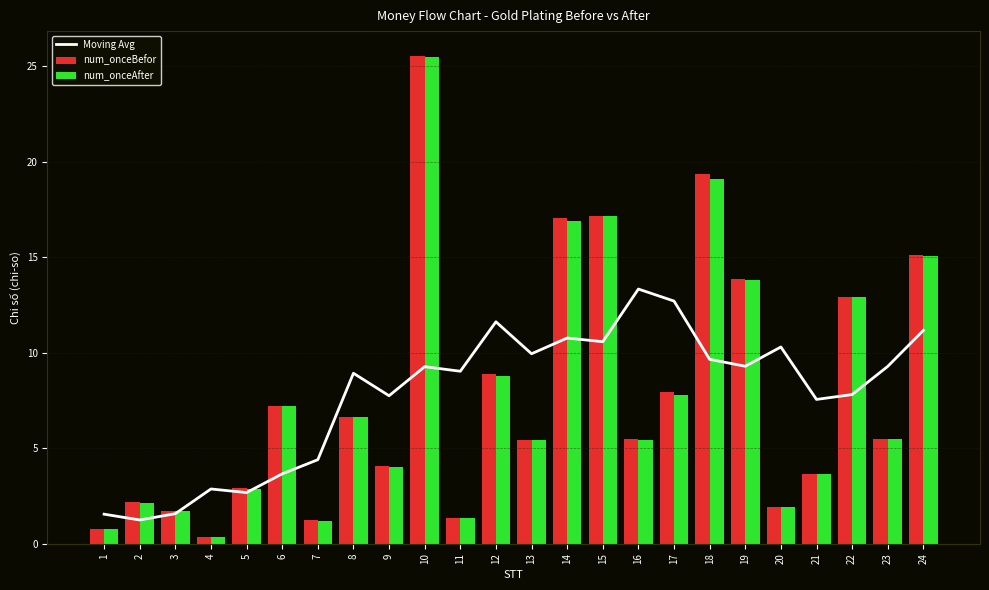

What is the minimum value for num_onceAfter?

0.3